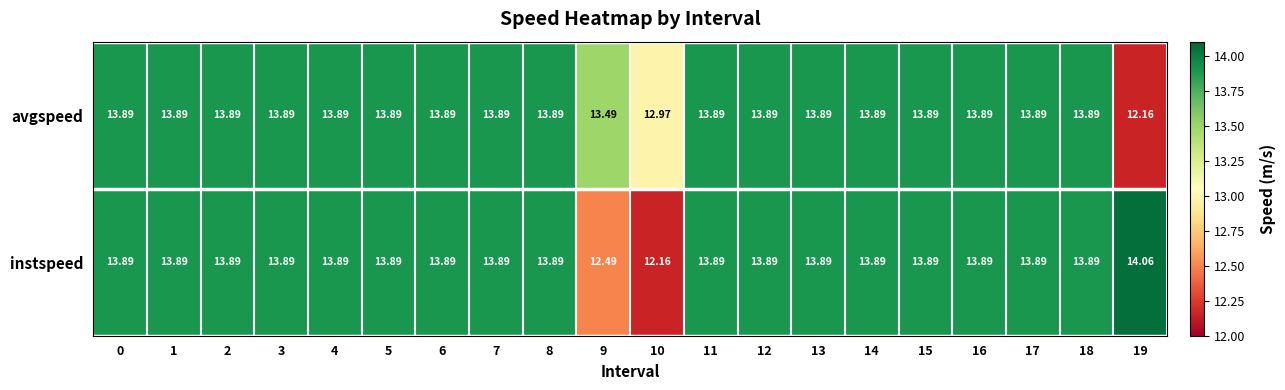

Which series has the largest range (max minus min)?

instspeed